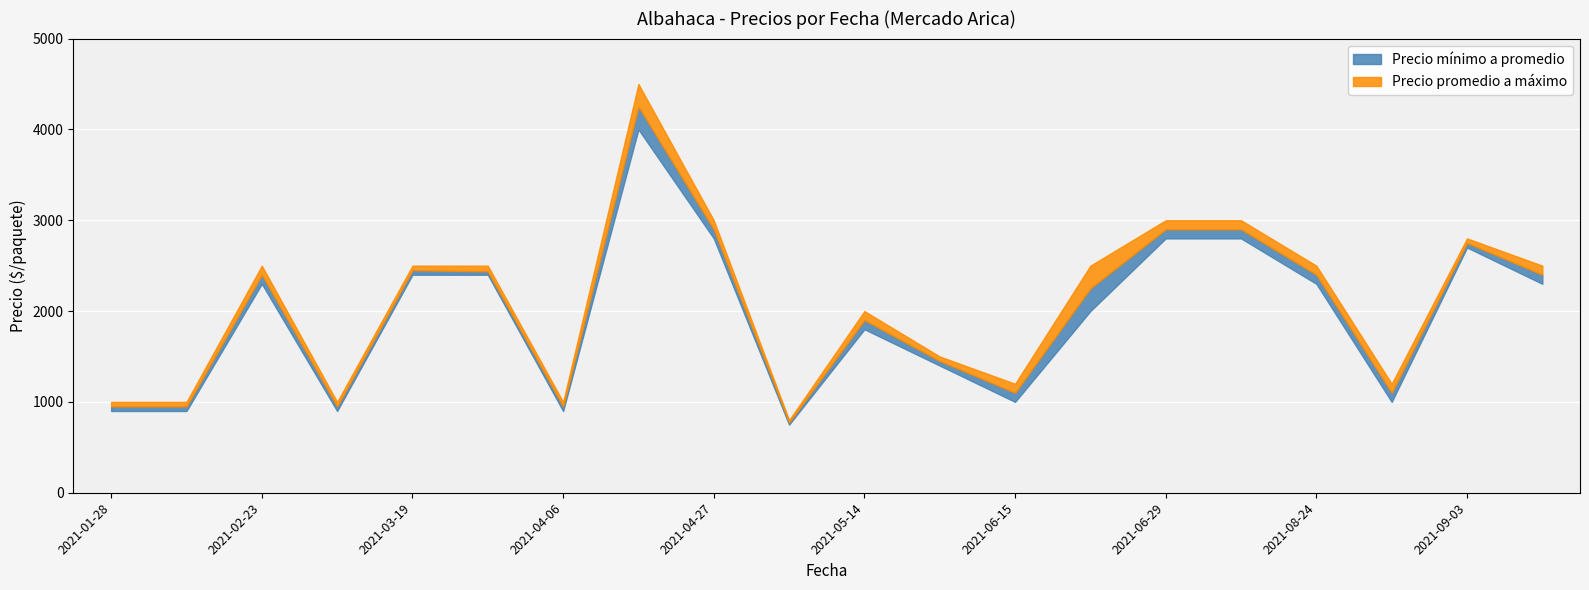

What is the difference between the highest and lowest values at 2021-02-23?

200